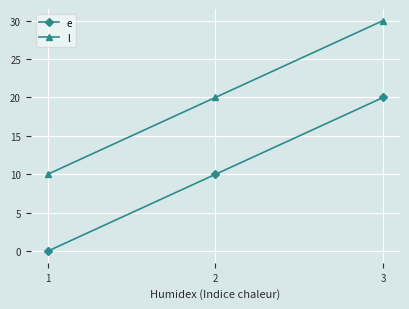

Rank the categories by l value from highest to lowest.

3, 2, 1